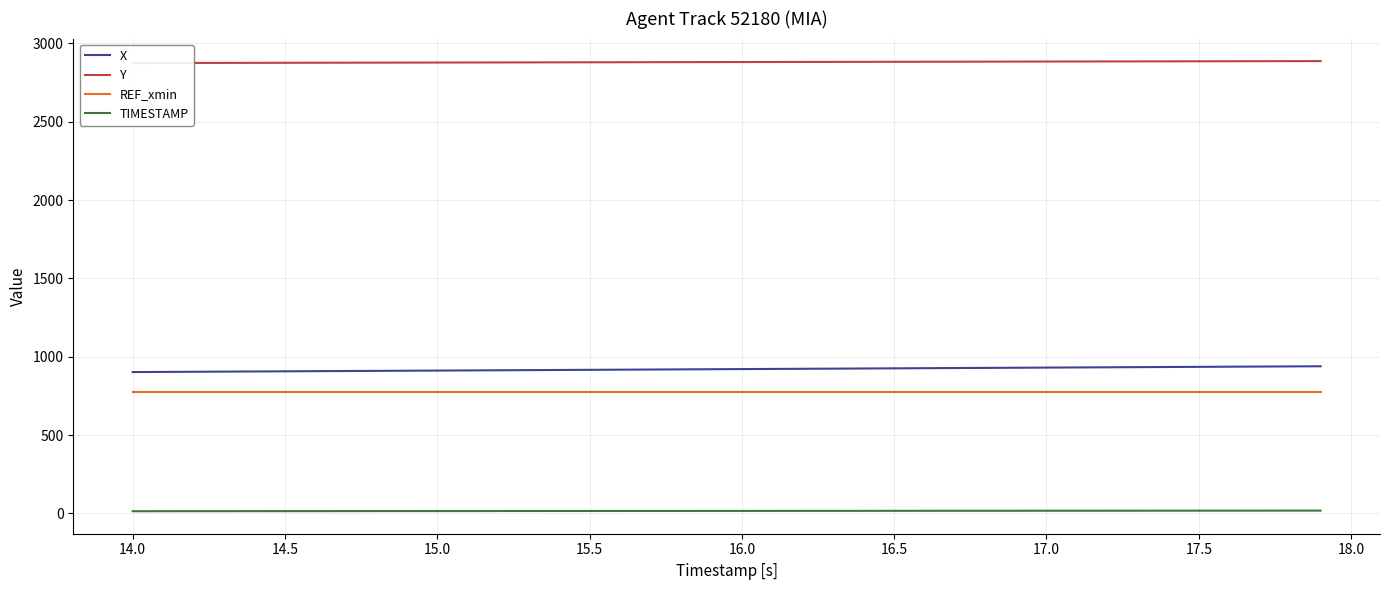

True or false: TIMESTAMP and X cross at least once.

False